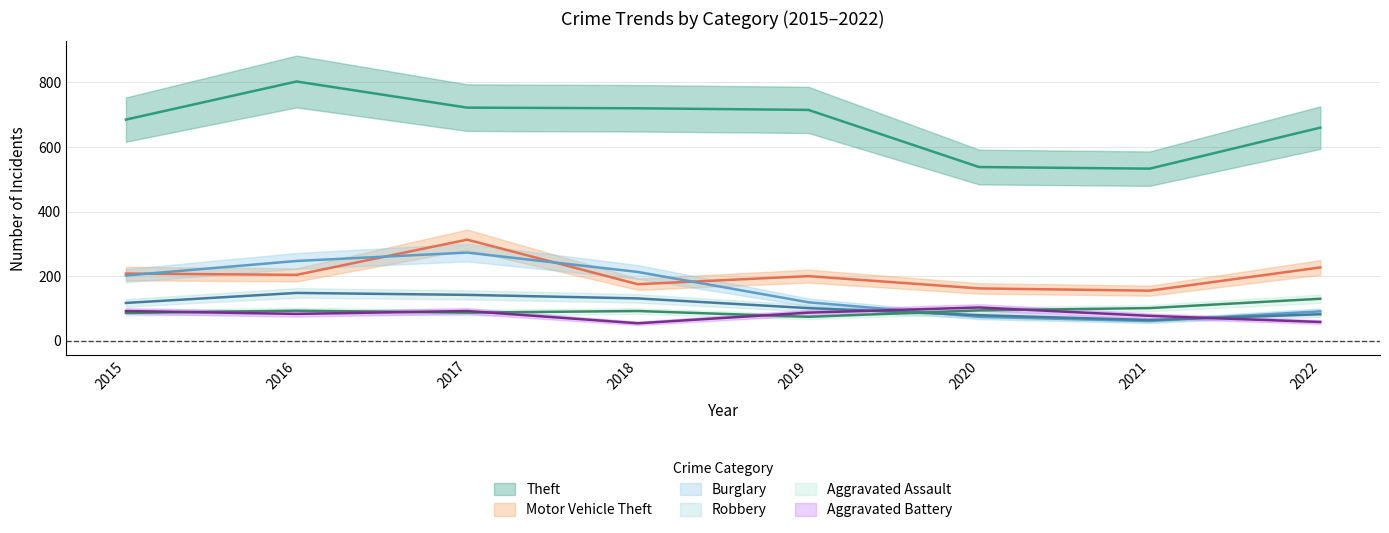

Rank the series at 2018 from lowest to highest value.

Aggravated Battery, Aggravated Assault, Robbery, Motor Vehicle Theft, Burglary, Theft